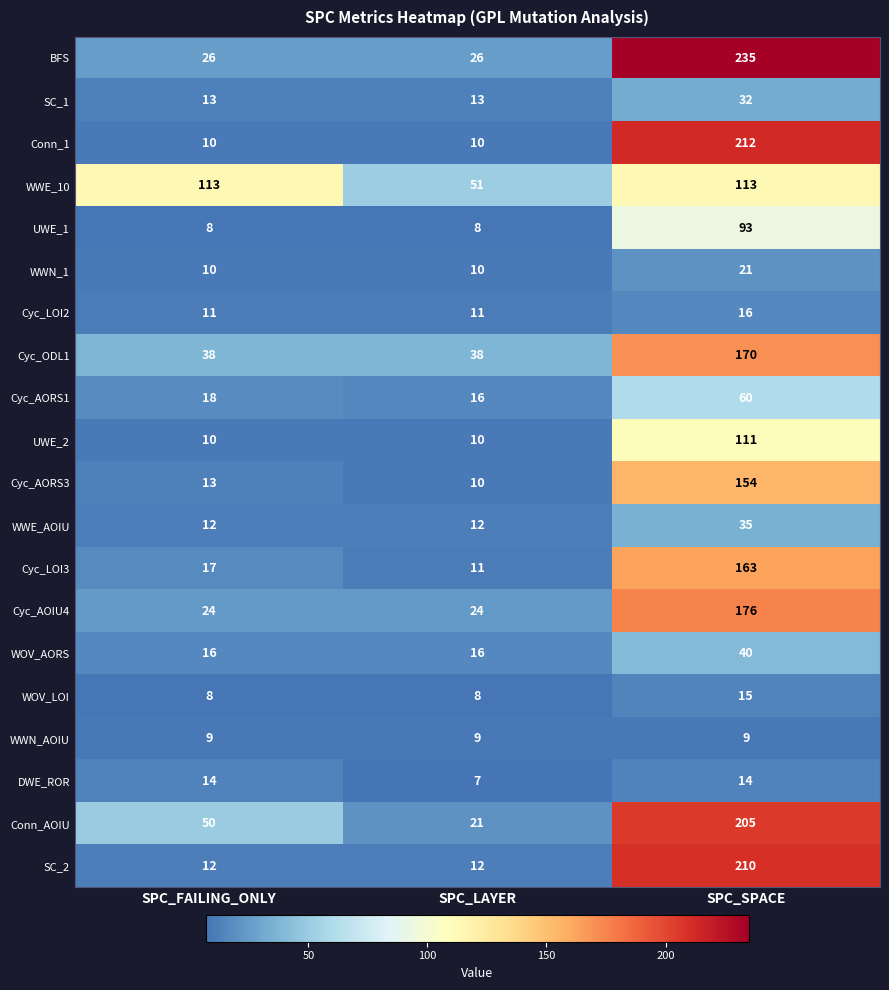

How many distinct data groups are displayed?

20